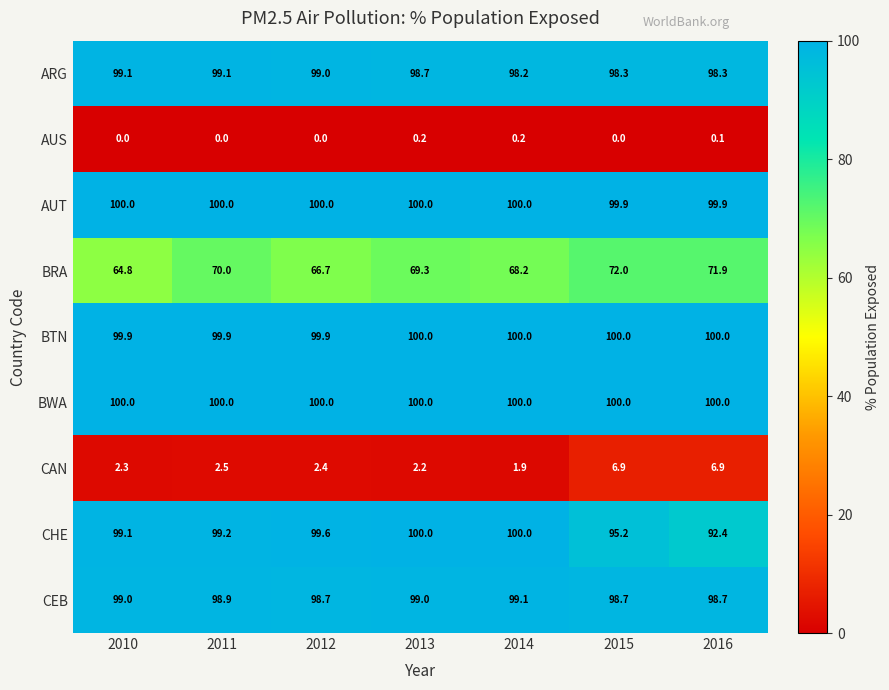

What is the highest value of the AUT series?

100.0